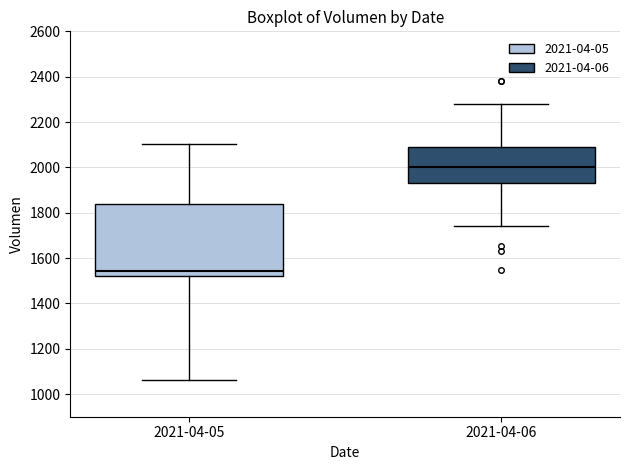

Which box has the highest median line?

2021-04-06